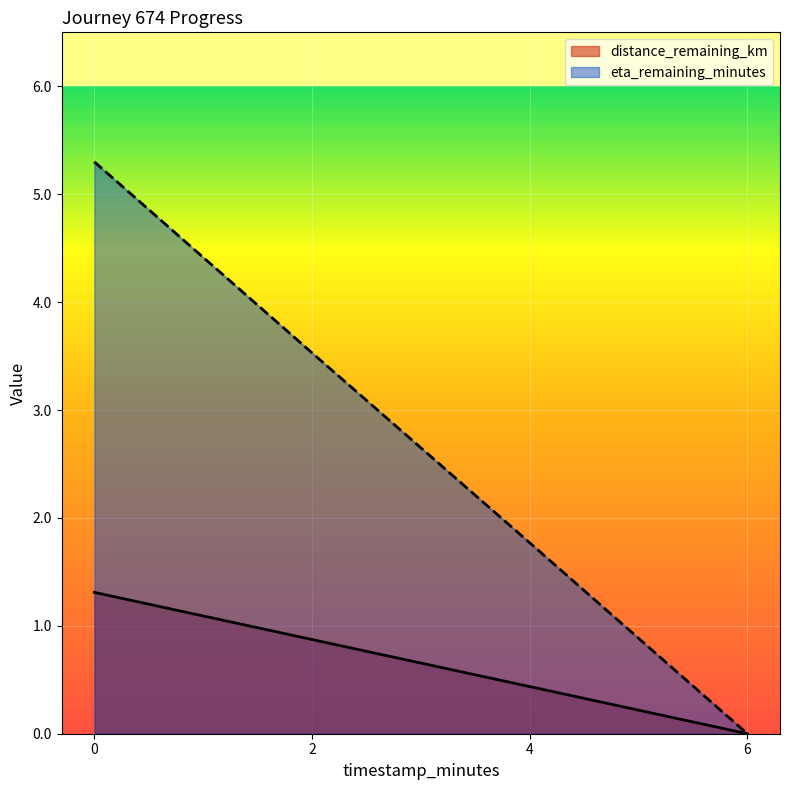

At which label is distance_remaining_km closest to 0?

6